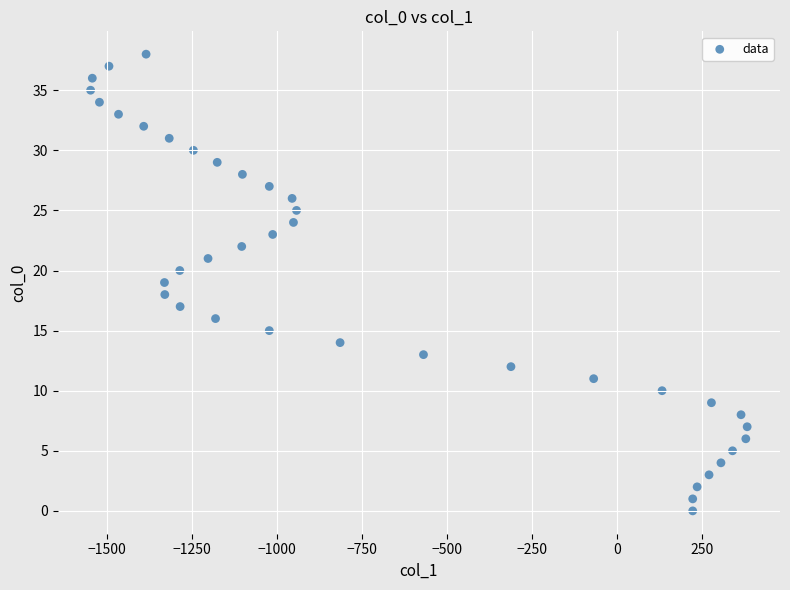

What is the range of Y values (max minus min)?

38